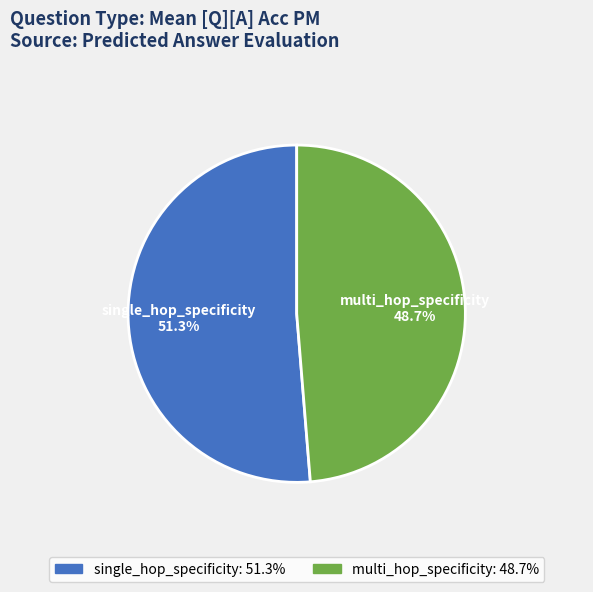

Combined, do multi_hop_specificity and single_hop_specificity account for over 50%?

Yes